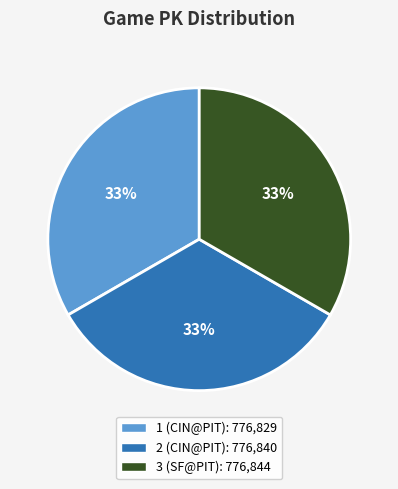

To the nearest percent, what is the combined percentage of 1 (CIN@PIT) and 2 (CIN@PIT)?

67%